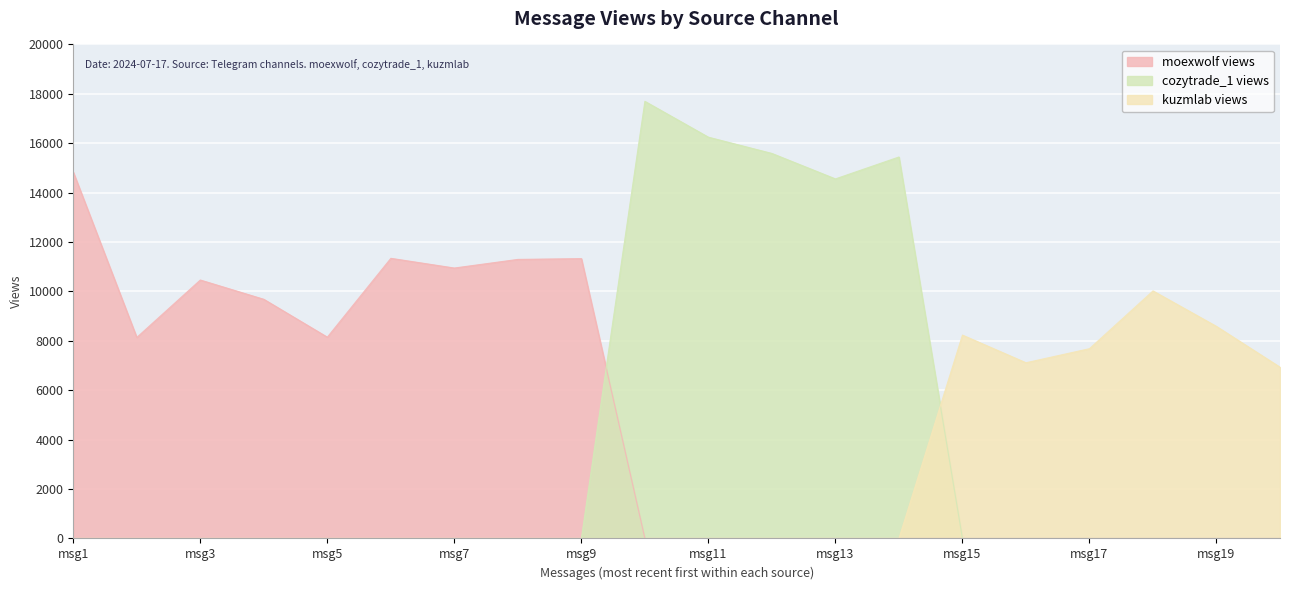

Which series has the largest total across all categories?

moexwolf views